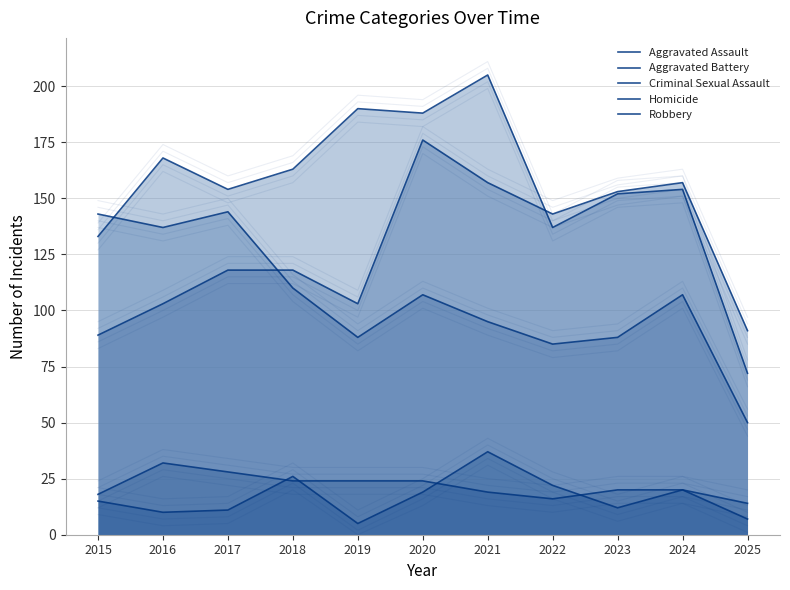

True or false: Aggravated Assault and Homicide cross at least once.

False